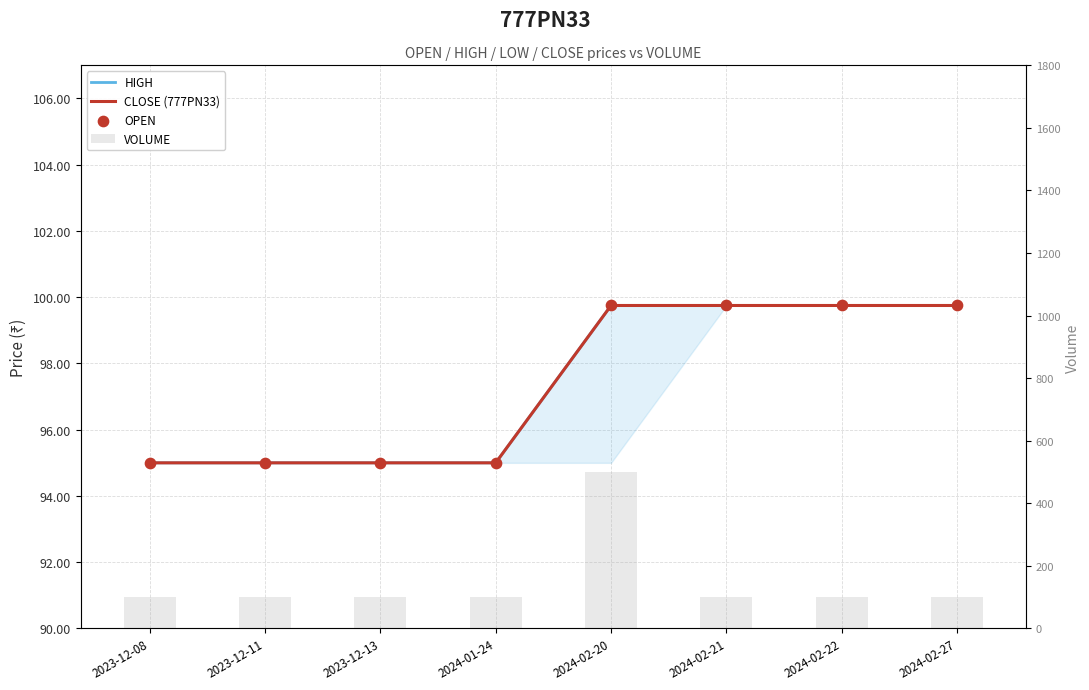

Which series has the largest total across all categories?

VOLUME